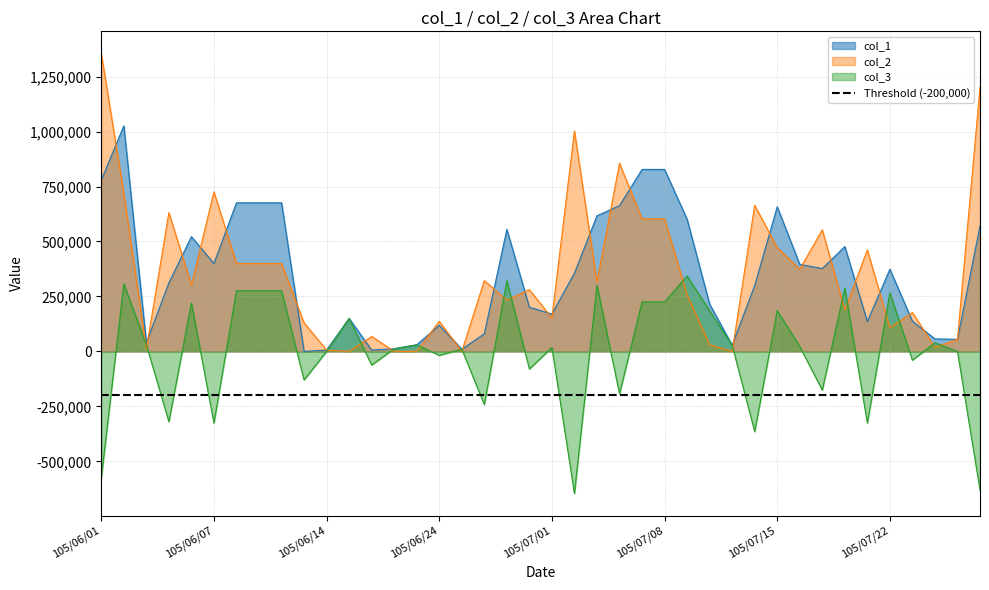

List the labels in order of col_1 value, smallest first.

105/06/13, 105/06/14, 105/06/17, 105/06/27, 105/06/20, 105/07/13, 105/06/21, 105/06/03, 105/07/27, 105/07/26, 105/06/28, 105/06/24, 105/07/21, 105/07/25, 105/06/16, 105/07/01, 105/06/30, 105/07/12, 105/07/14, 105/06/04, 105/07/04, 105/07/22, 105/07/19, 105/07/18, 105/06/07, 105/07/20, 105/06/06, 105/06/29, 105/07/28, 105/07/11, 105/07/05, 105/07/15, 105/07/06, 105/06/08, 105/06/09, 105/06/10, 105/06/01, 105/07/07, 105/07/08, 105/06/02